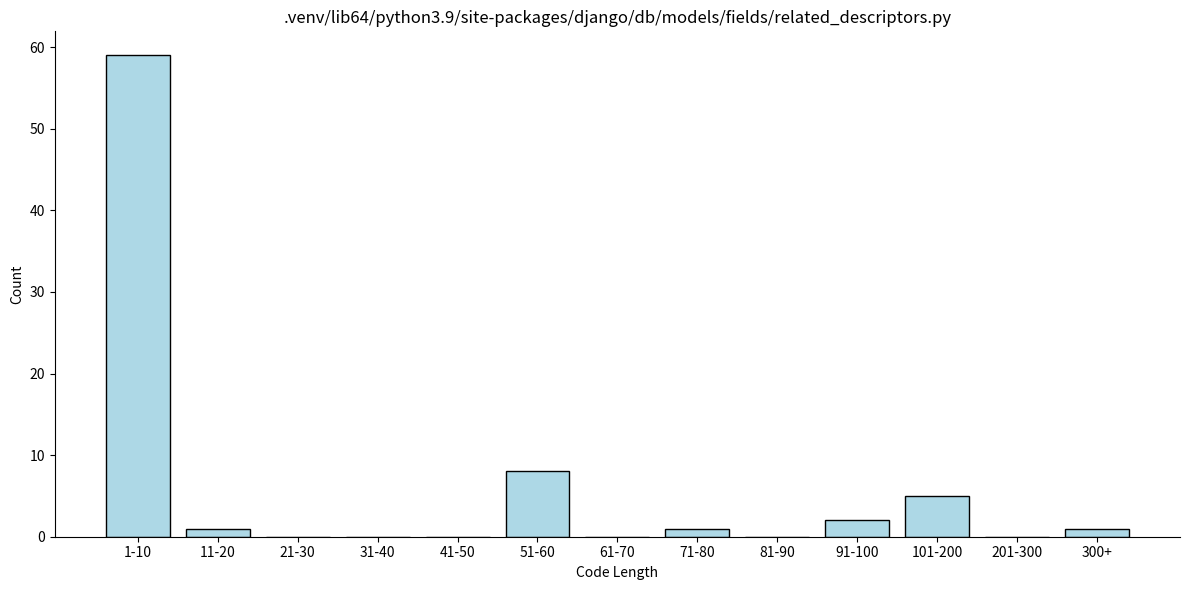

Reading left to right, transcribe all the data shown in this chart.

1-10=59	11-20=1	21-30=0	31-40=0	41-50=0	51-60=8	61-70=0	71-80=1	81-90=0	91-100=2	101-200=5	201-300=0	300+=1